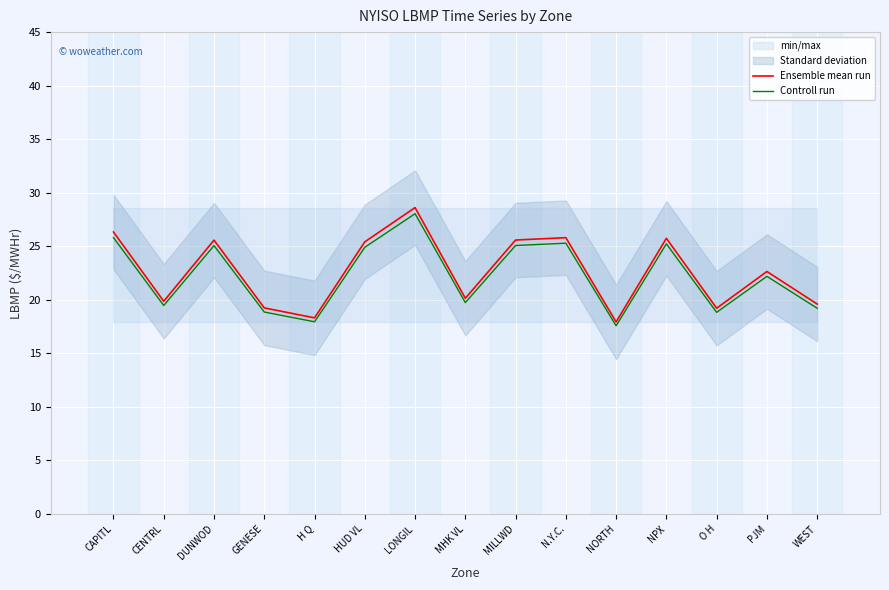

Which series has the widest spread of values?

Ensemble mean run